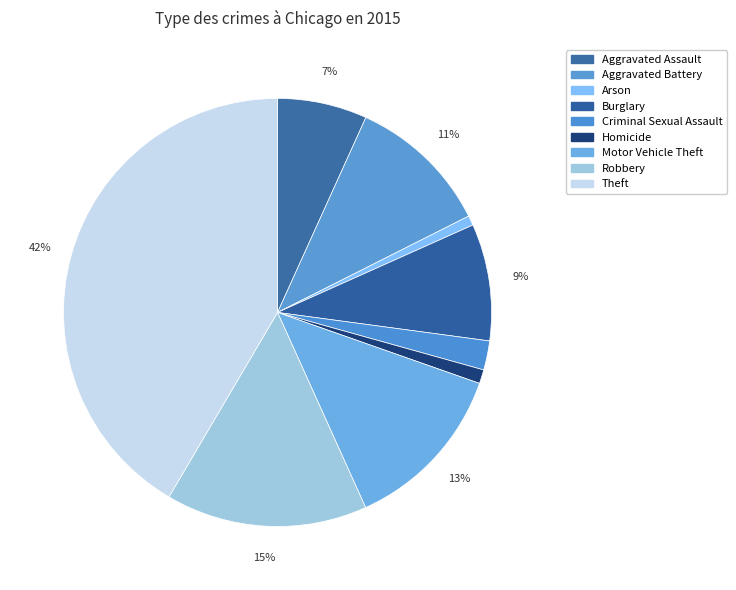

Count the number of slices in the pie.

9